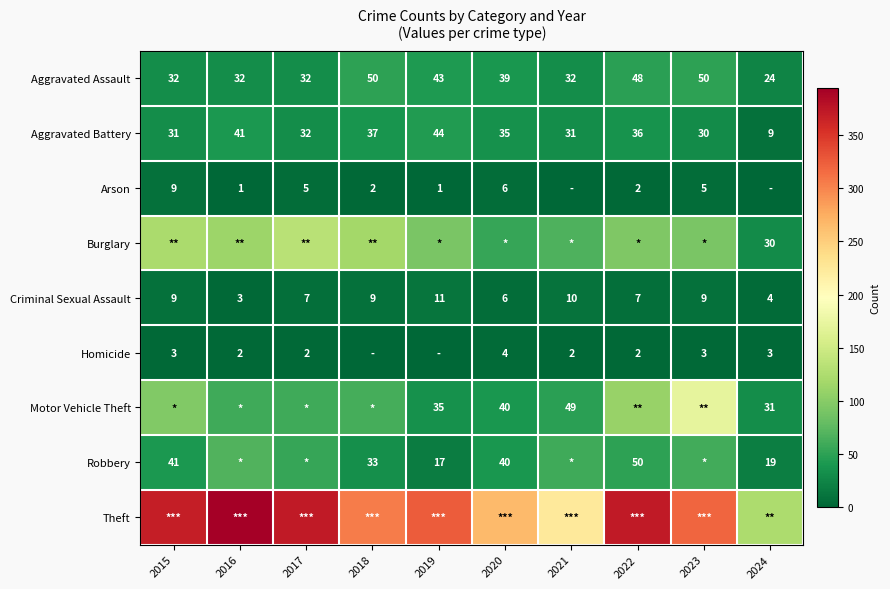

Is it true that Criminal Sexual Assault equals 6 at 2020?

True